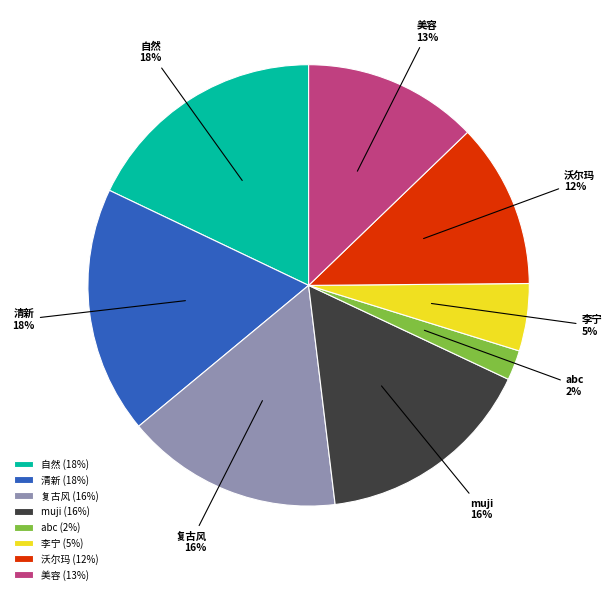

Which slice is the smallest?

abc